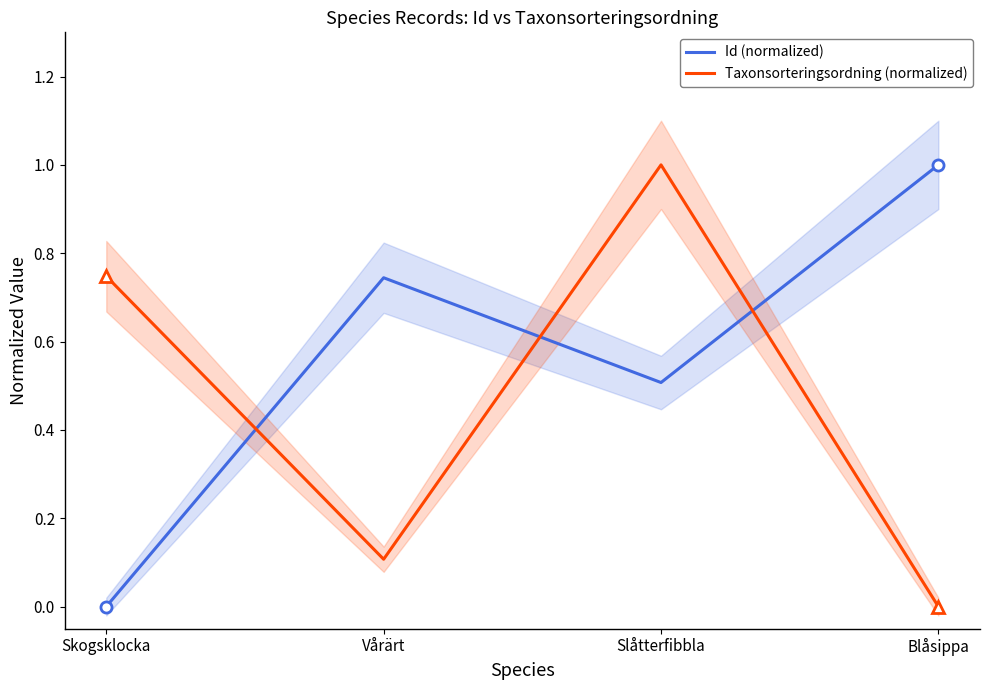

How many interior local valleys does the Taxonsorteringsordning (normalized) series have?

1